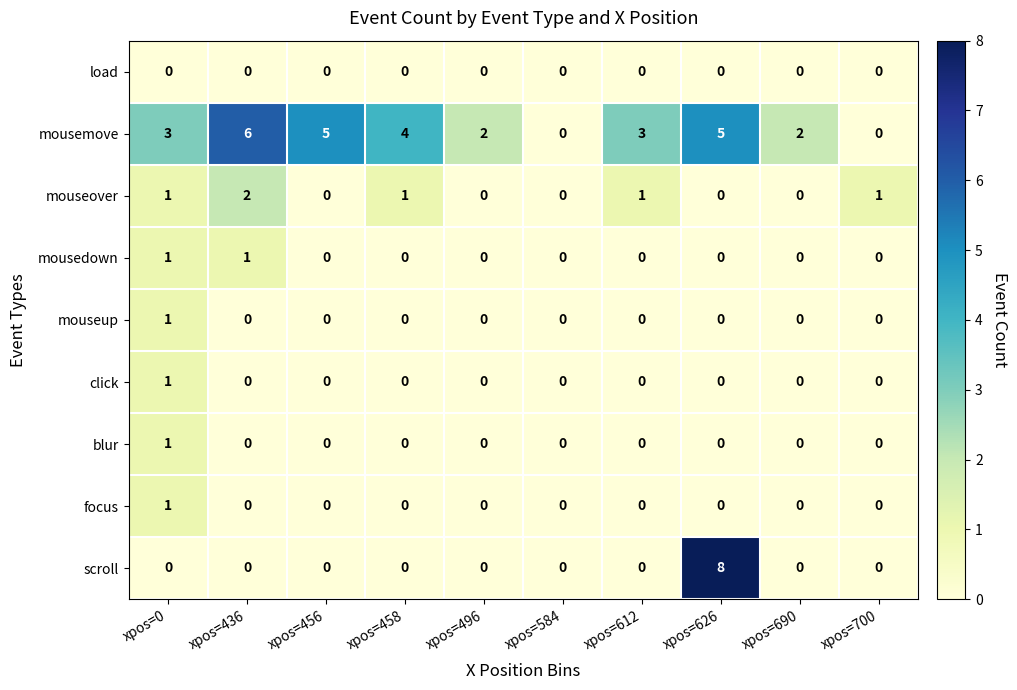

Which series has the largest total across all categories?

mousemove